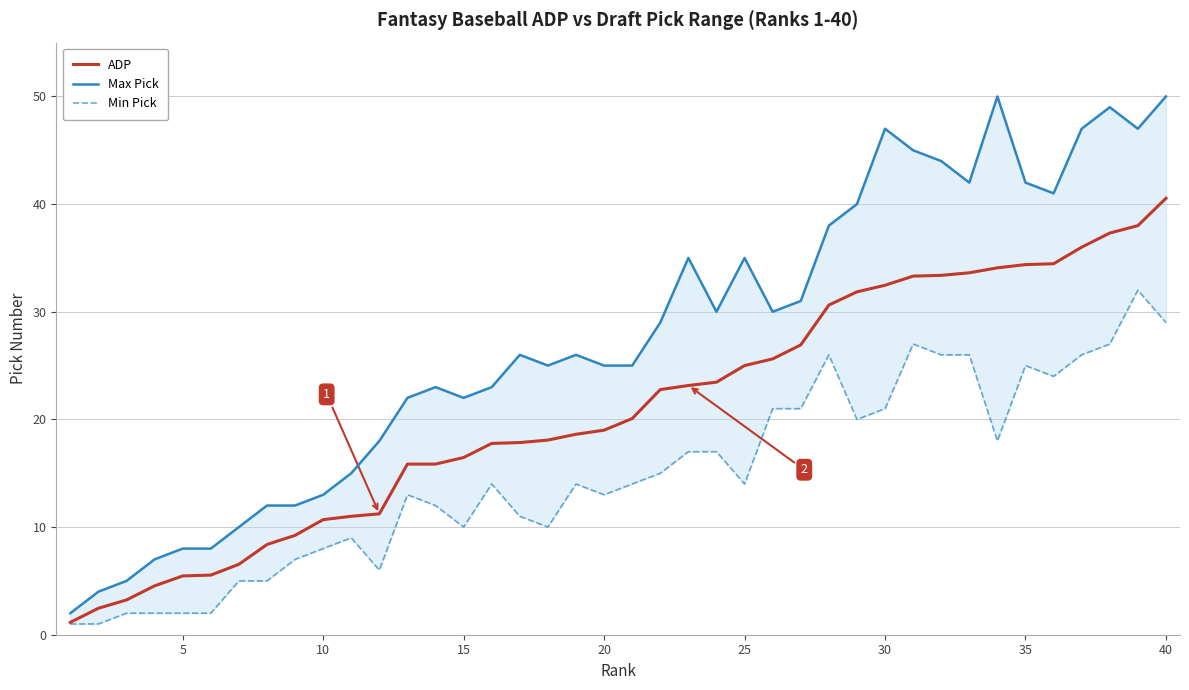

The ADP series shows 5.5 at 5. True or false?

True